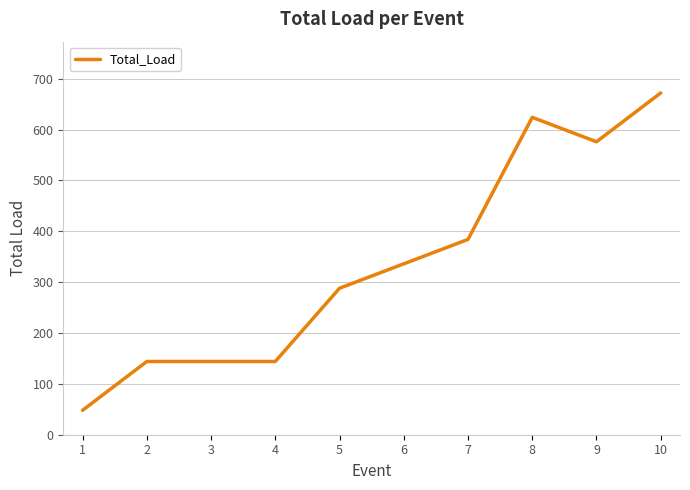

Reading left to right, what are all the values shown in this chart?

48	144	144	144	288	336	384	624	576	672